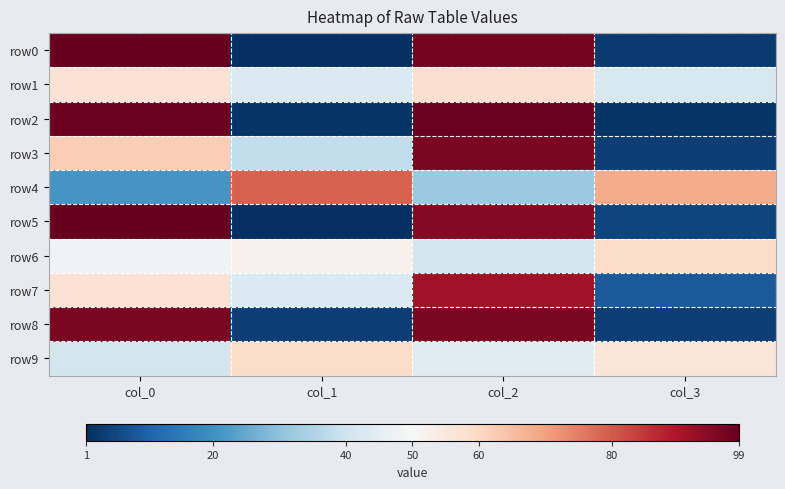

Reading right to left, list all the values displayed in this chart.

row0: col_3=3	col_2=97	col_1=1	col_0=99
row1: col_3=42	col_2=58	col_1=43	col_0=57
row2: col_3=2	col_2=98	col_1=2	col_0=98
row3: col_3=4	col_2=96	col_1=38	col_0=62
row4: col_3=68	col_2=32	col_1=79	col_0=21
row5: col_3=5	col_2=95	col_1=1	col_0=99
row6: col_3=59	col_2=41	col_1=52	col_0=48
row7: col_3=9	col_2=91	col_1=43	col_0=57
row8: col_3=4	col_2=96	col_1=4	col_0=96
row9: col_3=56	col_2=44	col_1=59	col_0=41